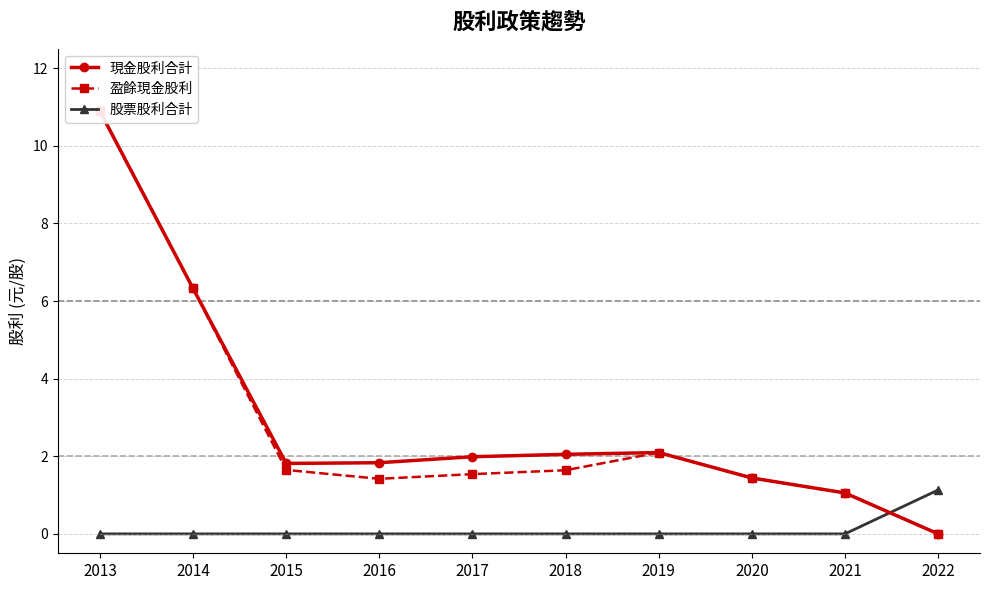

Does the chart have visible grid lines?

Yes